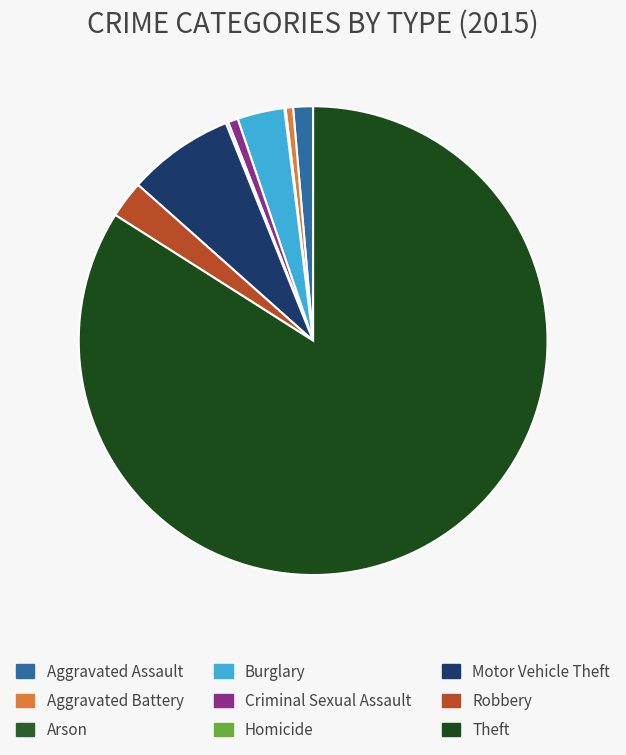

How many segments does this pie chart have?

9